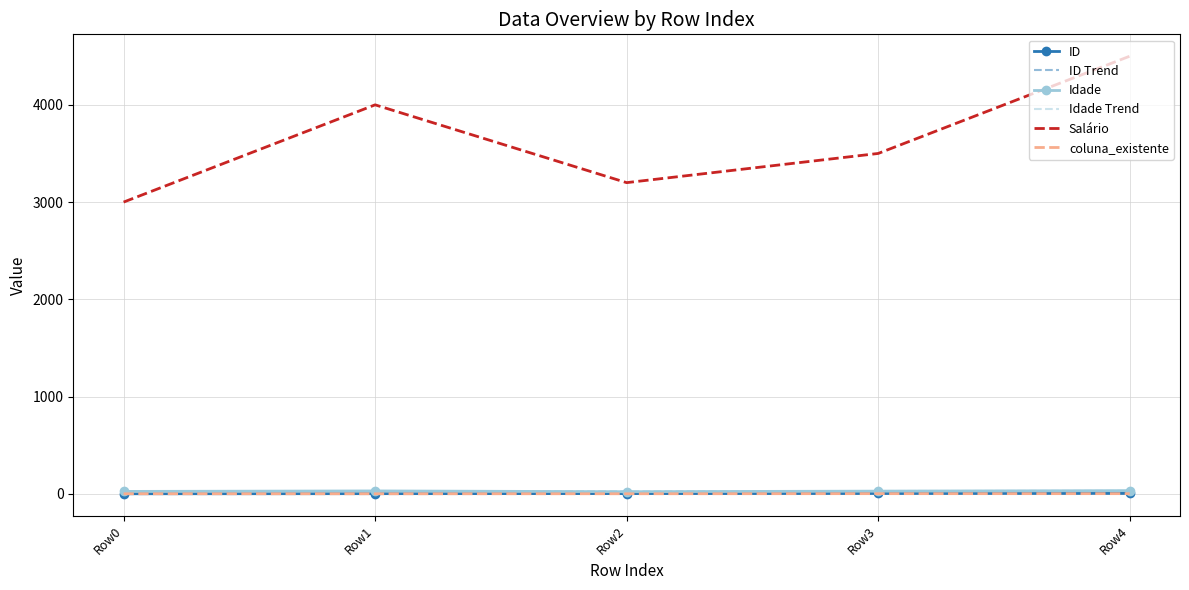

True or false: ID has a value of 3.0 at Row2.

True